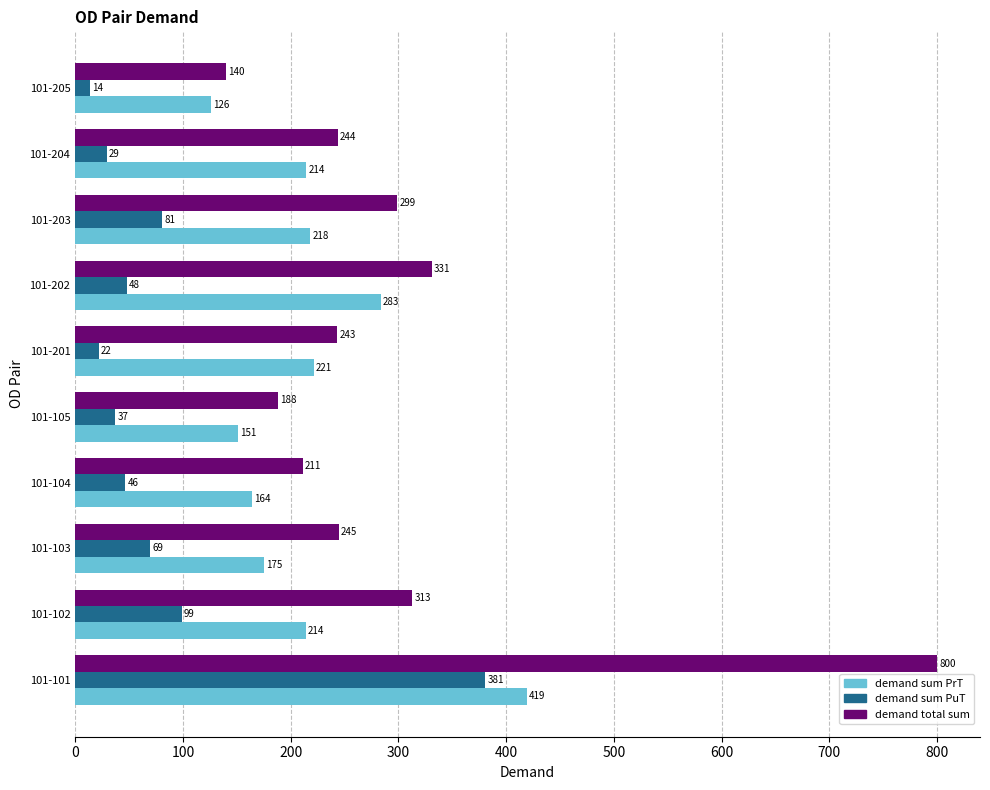

What is the maximum value shown in the chart?

800.0